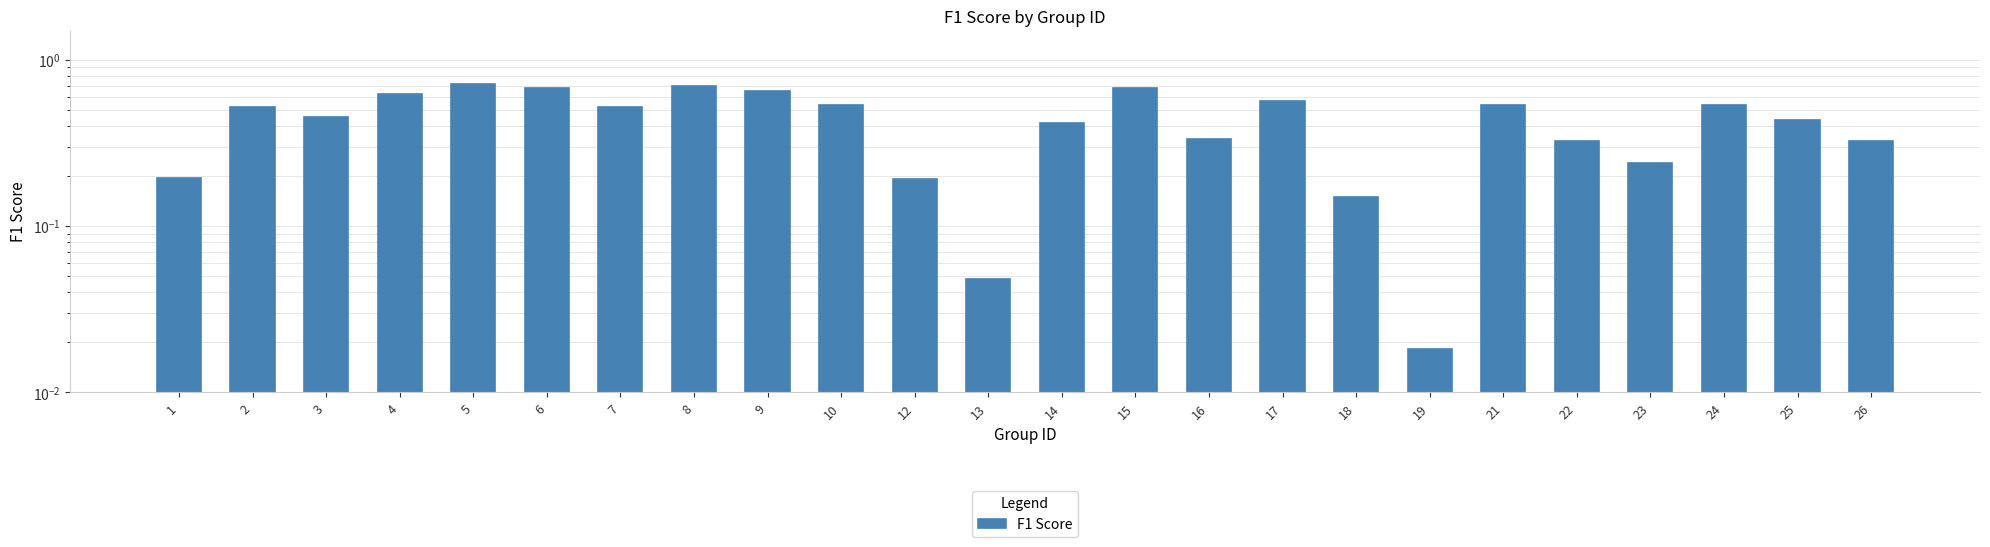

Which has a higher value, 21 or 2?

21